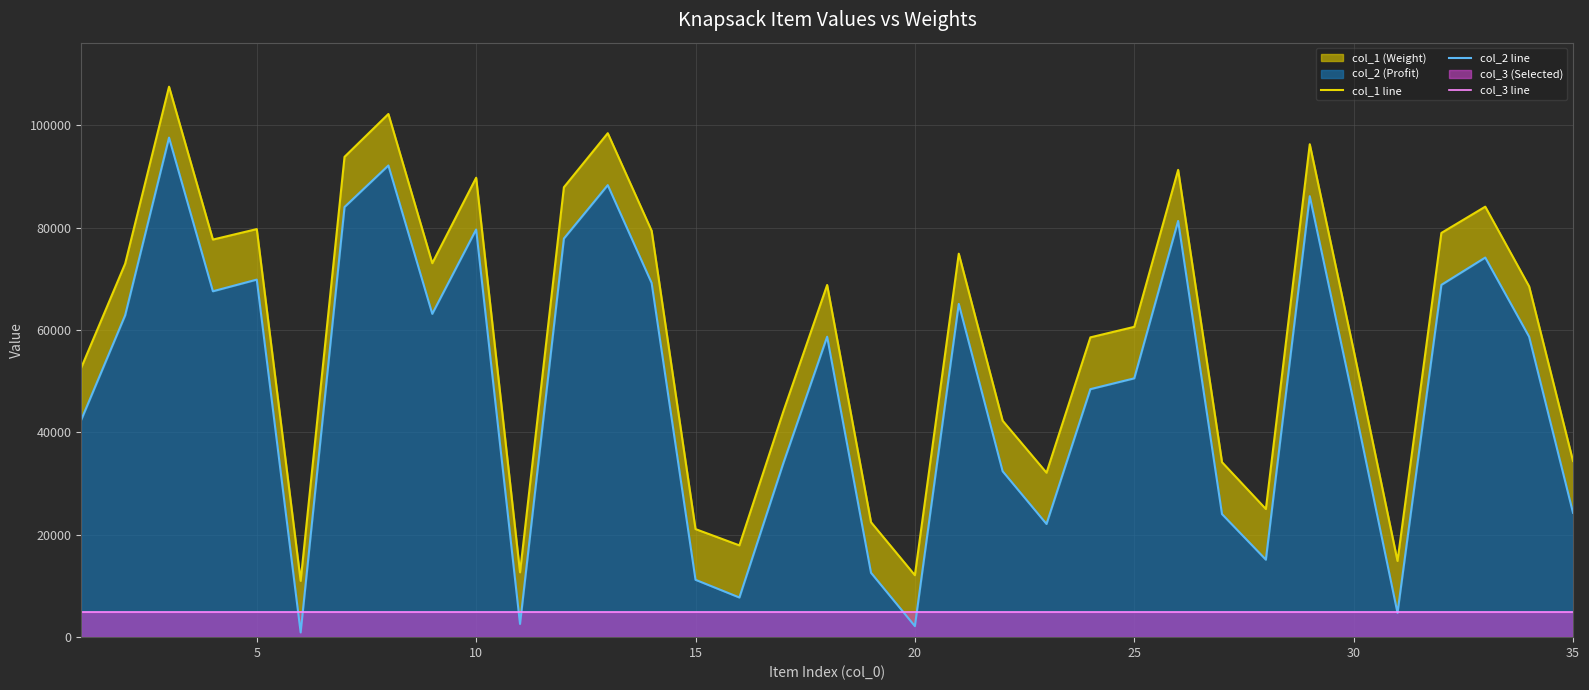

How many lines are shown in the chart?

3